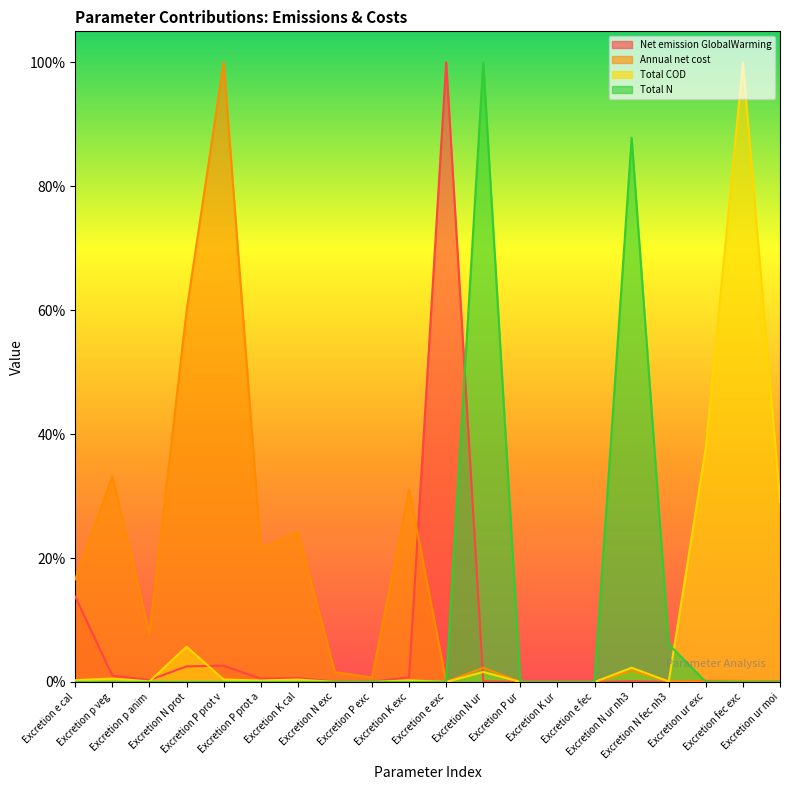

How many positive values does the Total N series have?

18